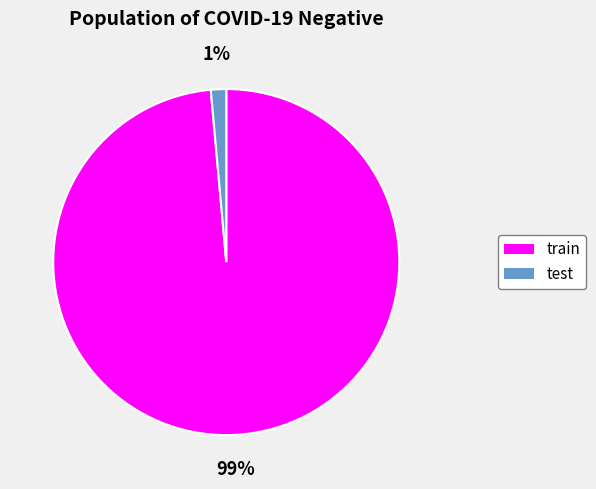

What percentage is the test slice, to the nearest percent?

1%